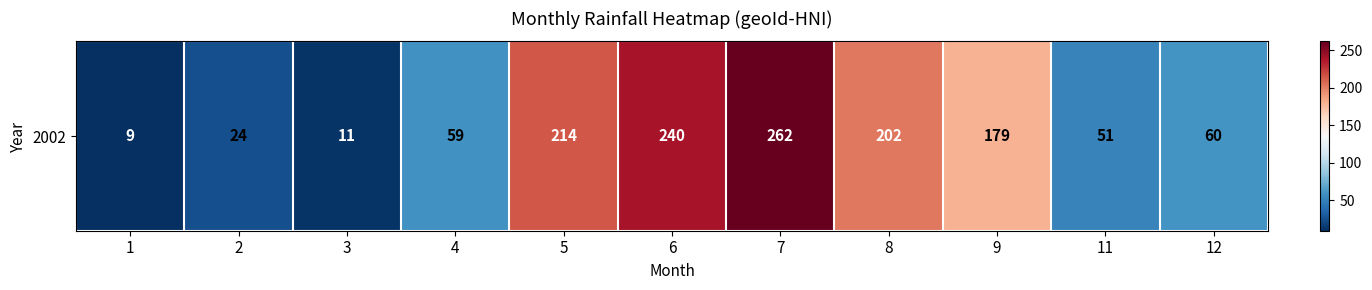

Rank the categories by value from lowest to highest.

1, 3, 2, 11, 4, 12, 9, 8, 5, 6, 7